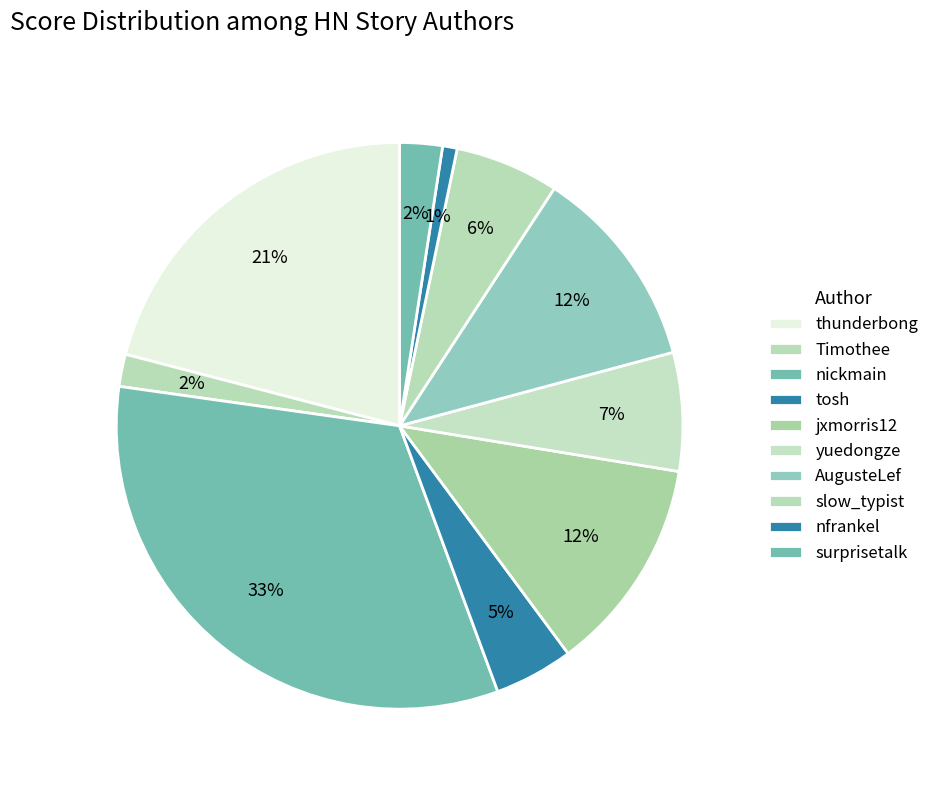

How many segments does this pie chart have?

10